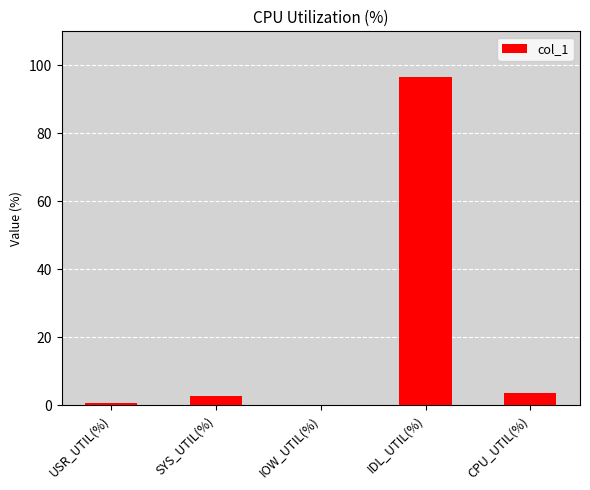

The value at CPU_UTIL(%) is 3.5. True or false?

True